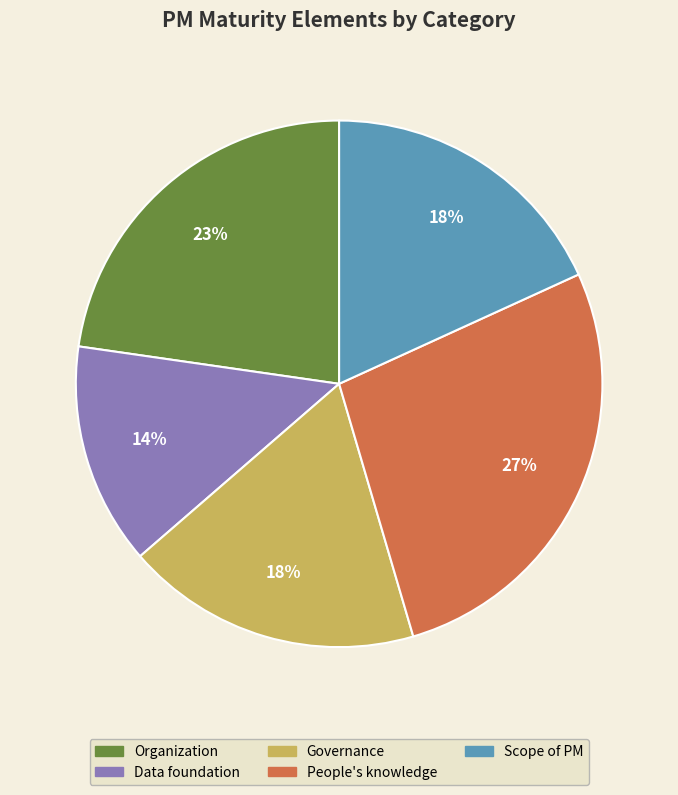

What is the smallest slice in the pie chart?

Data foundation